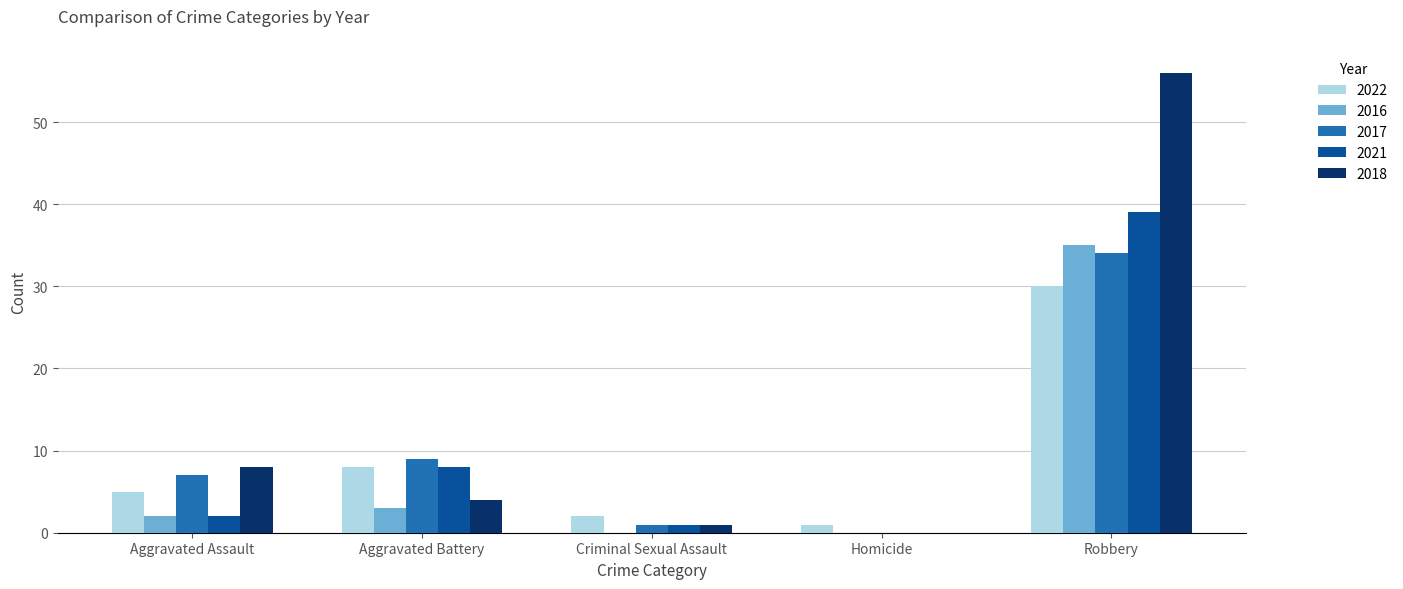

Reading left to right, transcribe all the data shown in this chart.

2022: Aggravated Assault=5	Aggravated Battery=8	Criminal Sexual Assault=2	Homicide=1	Robbery=30
2016: Aggravated Assault=2	Aggravated Battery=3	Criminal Sexual Assault=0	Homicide=0	Robbery=35
2017: Aggravated Assault=7	Aggravated Battery=9	Criminal Sexual Assault=1	Homicide=0	Robbery=34
2021: Aggravated Assault=2	Aggravated Battery=8	Criminal Sexual Assault=1	Homicide=0	Robbery=39
2018: Aggravated Assault=8	Aggravated Battery=4	Criminal Sexual Assault=1	Homicide=0	Robbery=56